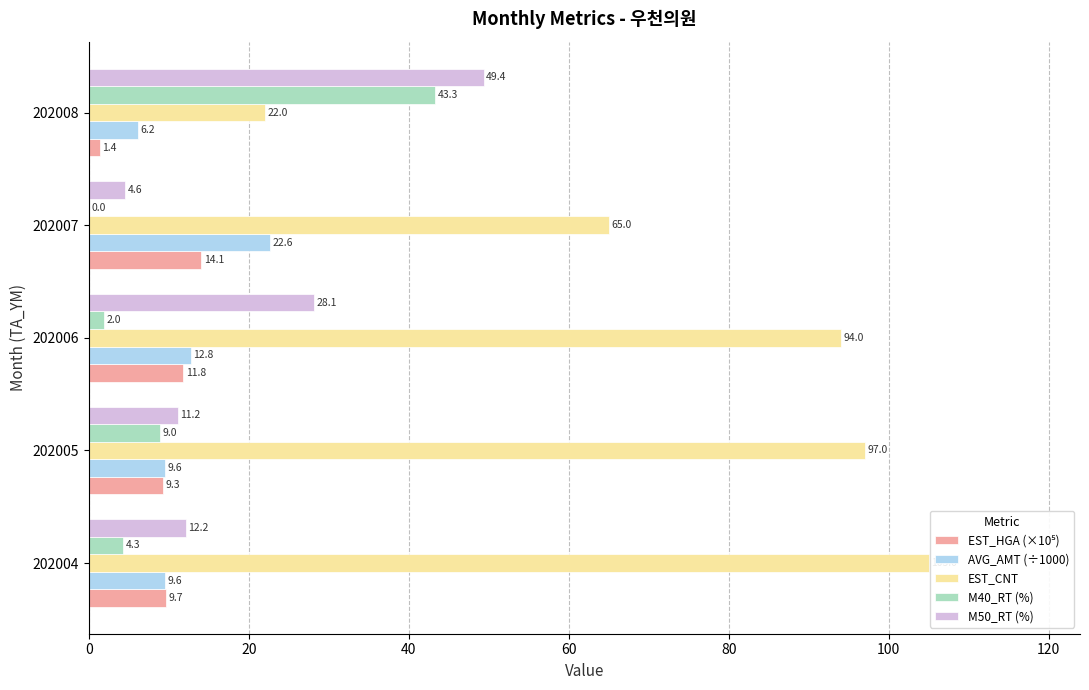

What is the maximum value for M40_RT (%)?

43.3